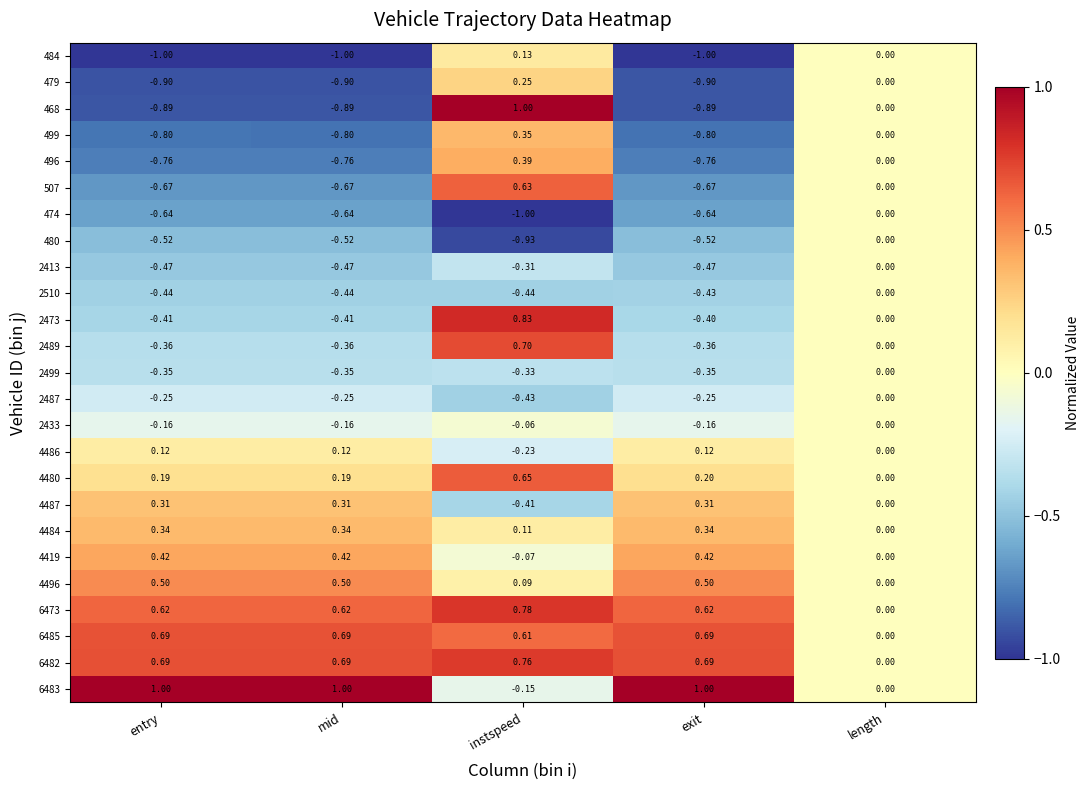

At which category is the sum across all series the highest?

instspeed